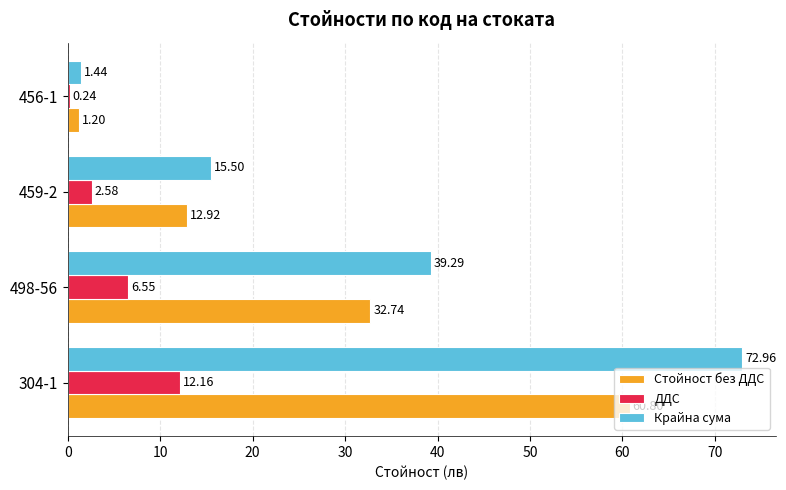

What is the total value across all series at 304-1?

145.9